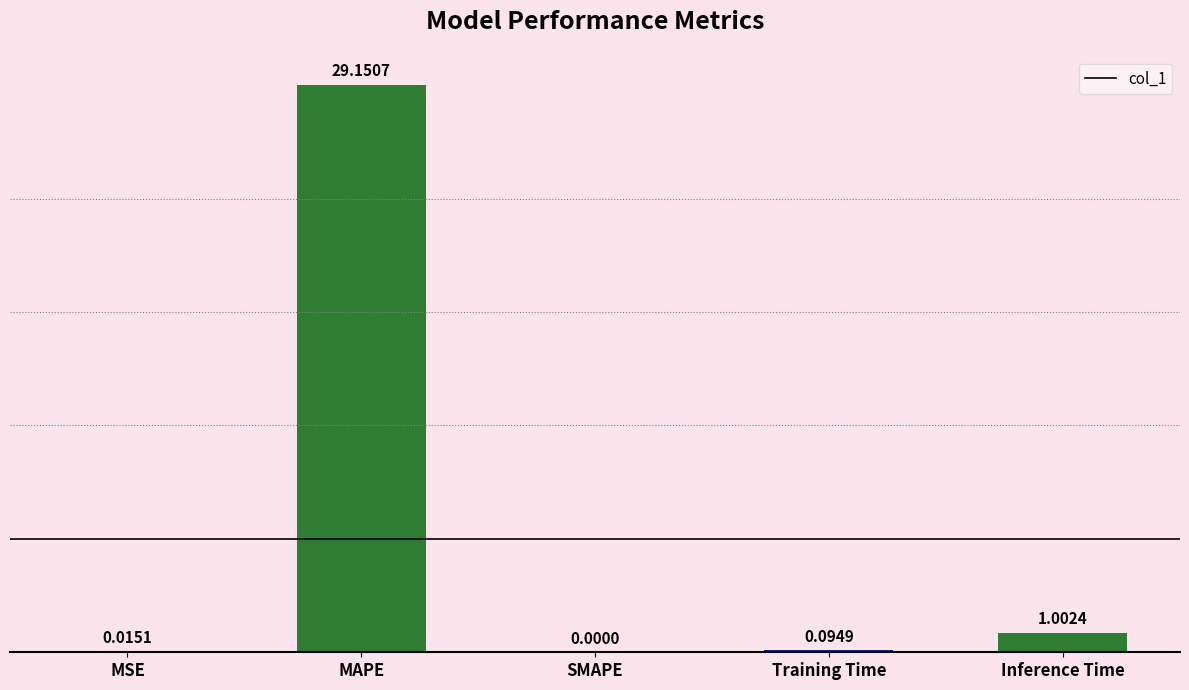

How many positive values are there?

4